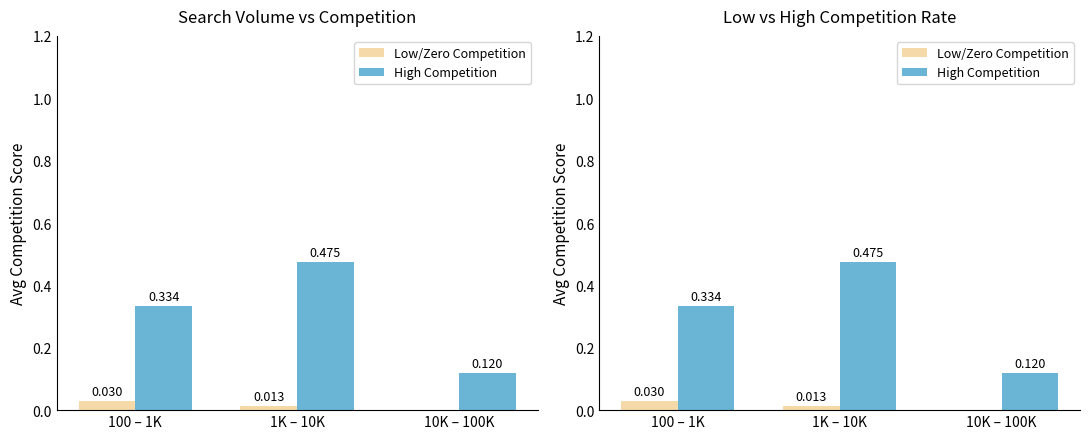

What is the label of the 1st bar from the right?

10K – 100K